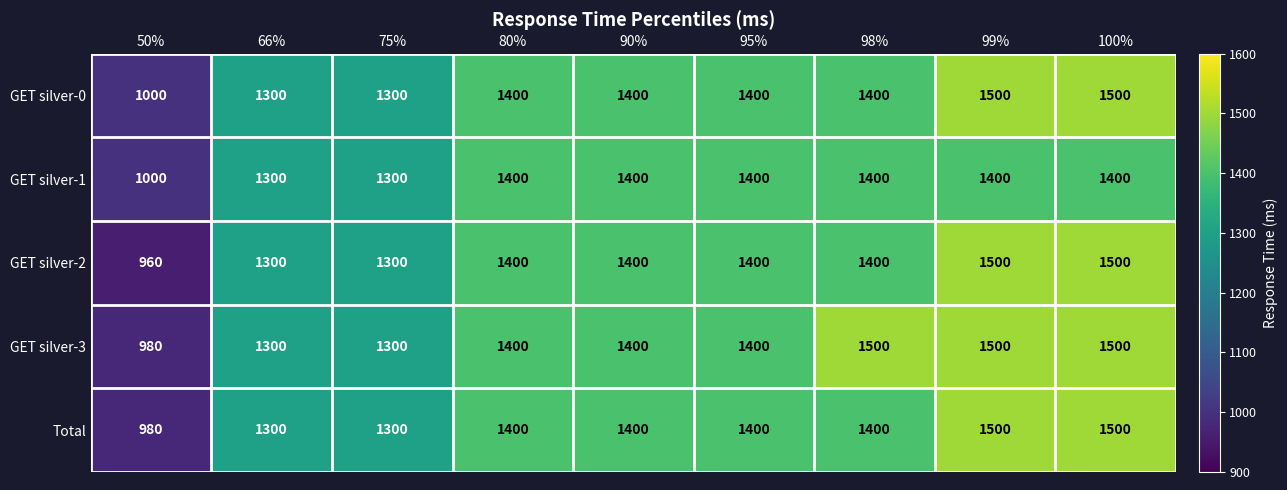

What is the greatest value displayed?

1500